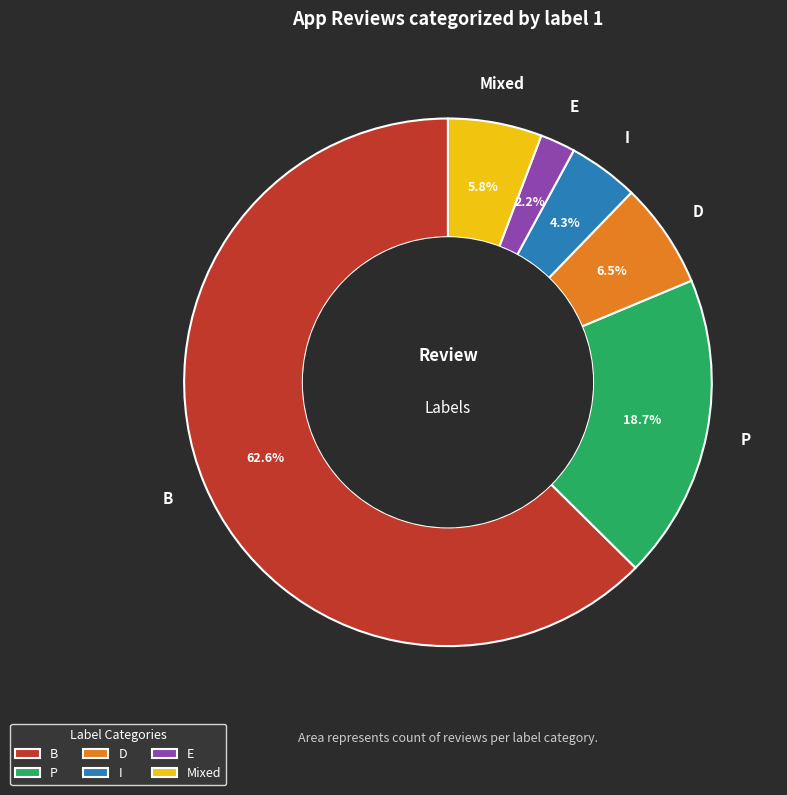

What is the total percentage of P and Mixed?

24.5%